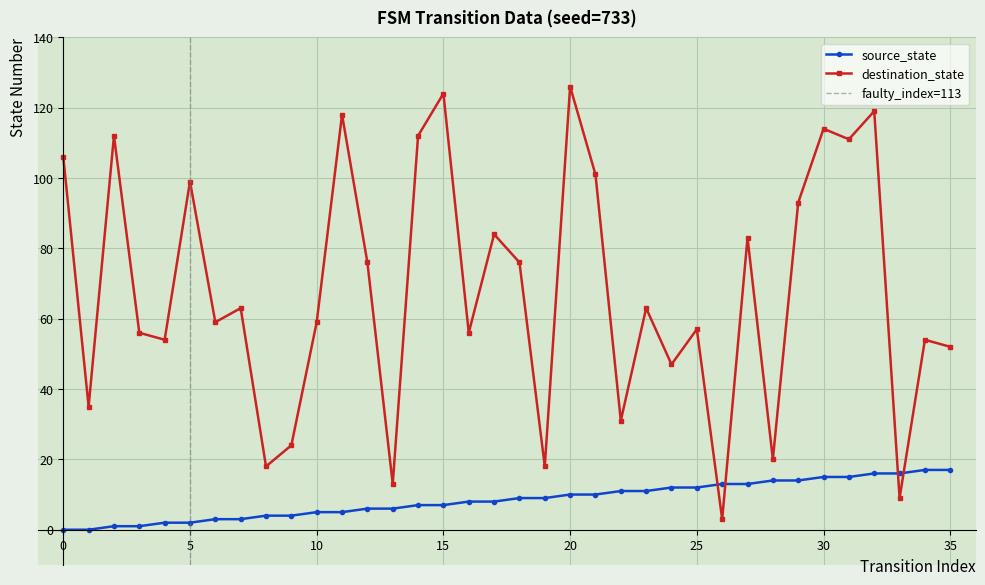

How many interior local valleys does the destination_state series have?

13